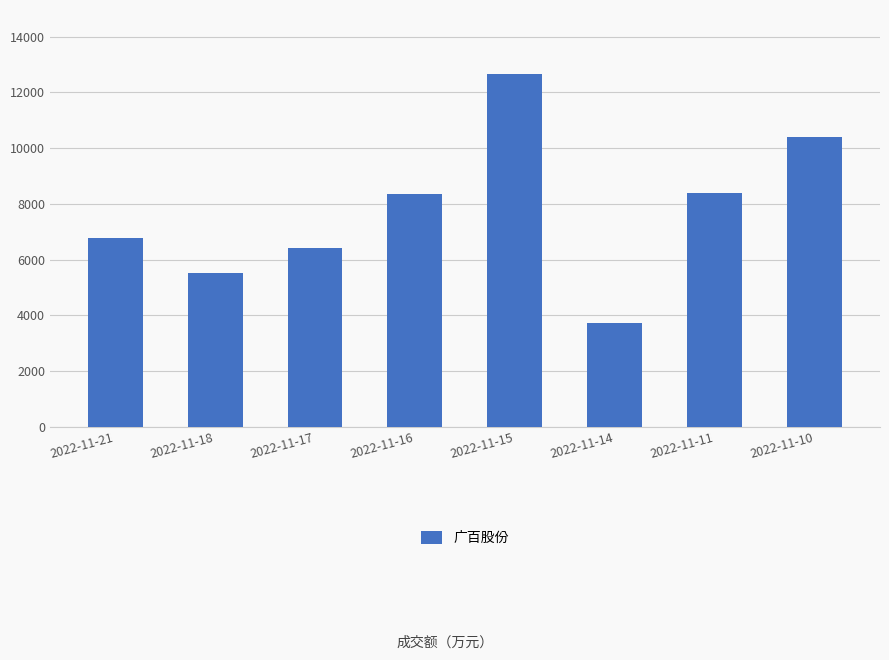

What is the difference between the maximum and minimum values?

8945